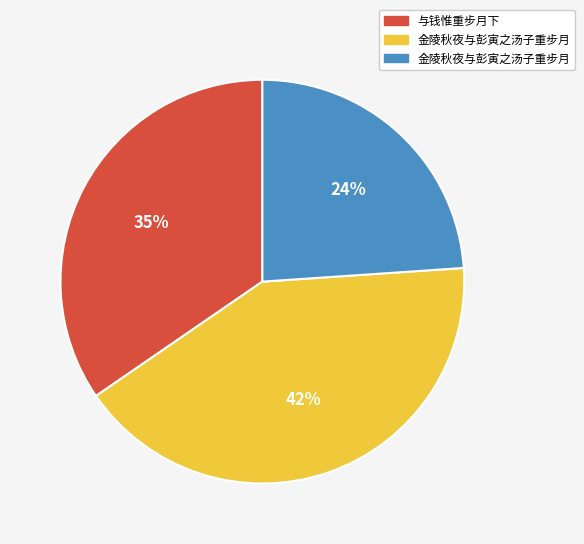

To the nearest percent, what is the difference between the largest and smallest slice percentages?

18%